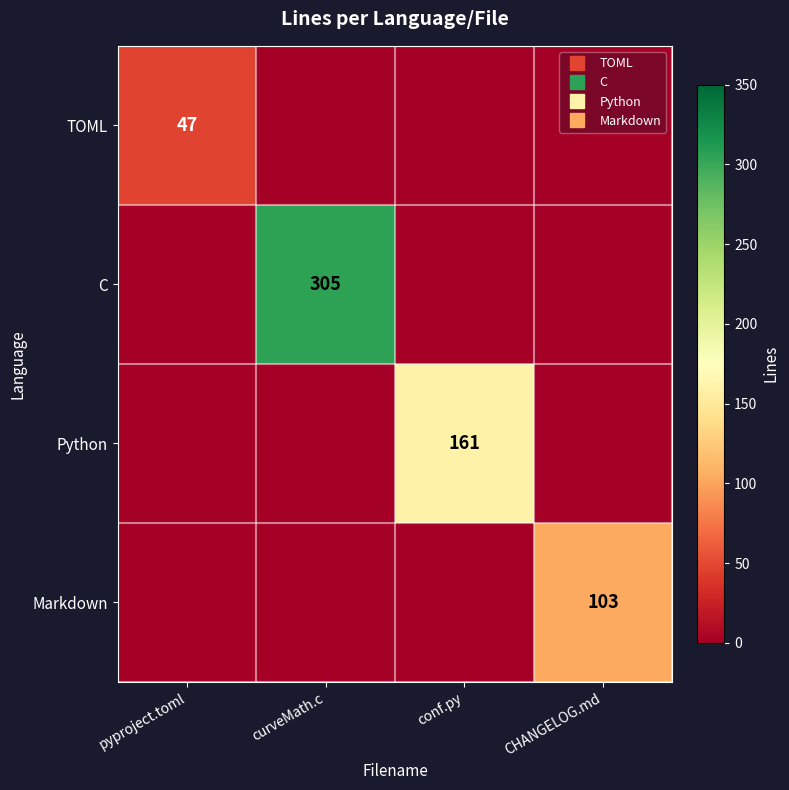

How many positive values does the Python series have?

1